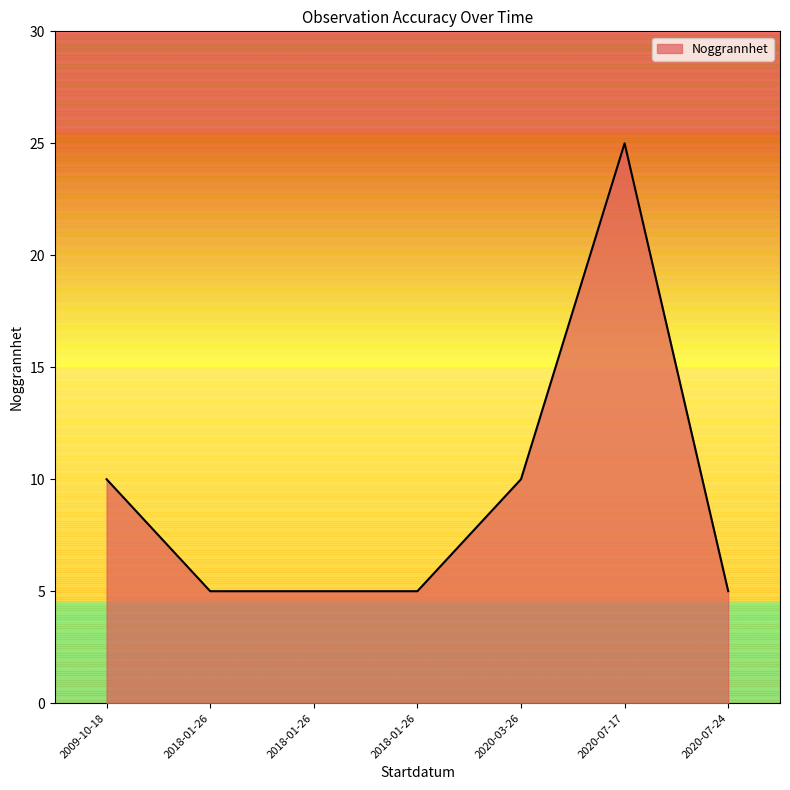

How many interior local peaks (higher than both neighbors) does the data have?

1